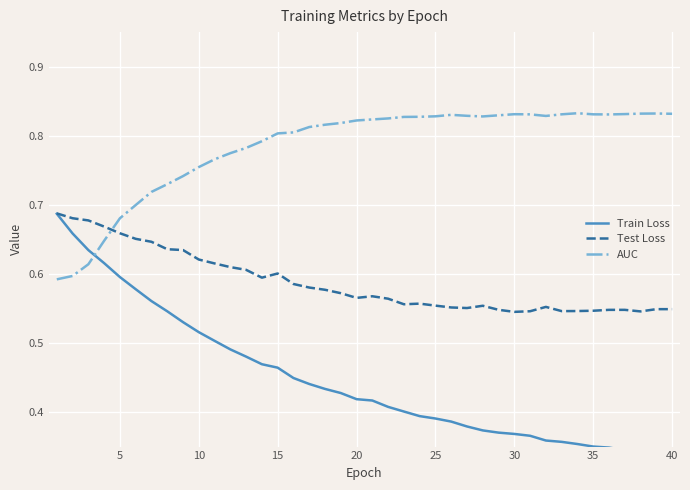

How many Train Loss values are between 0 and 1?

40